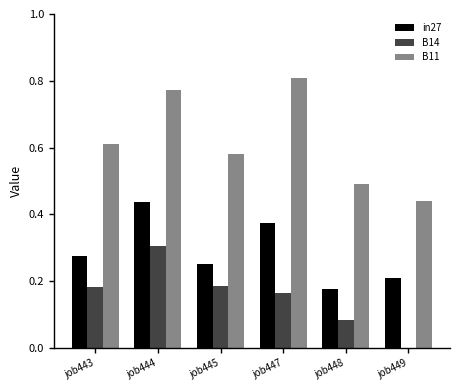

How many distinct data groups are displayed?

3